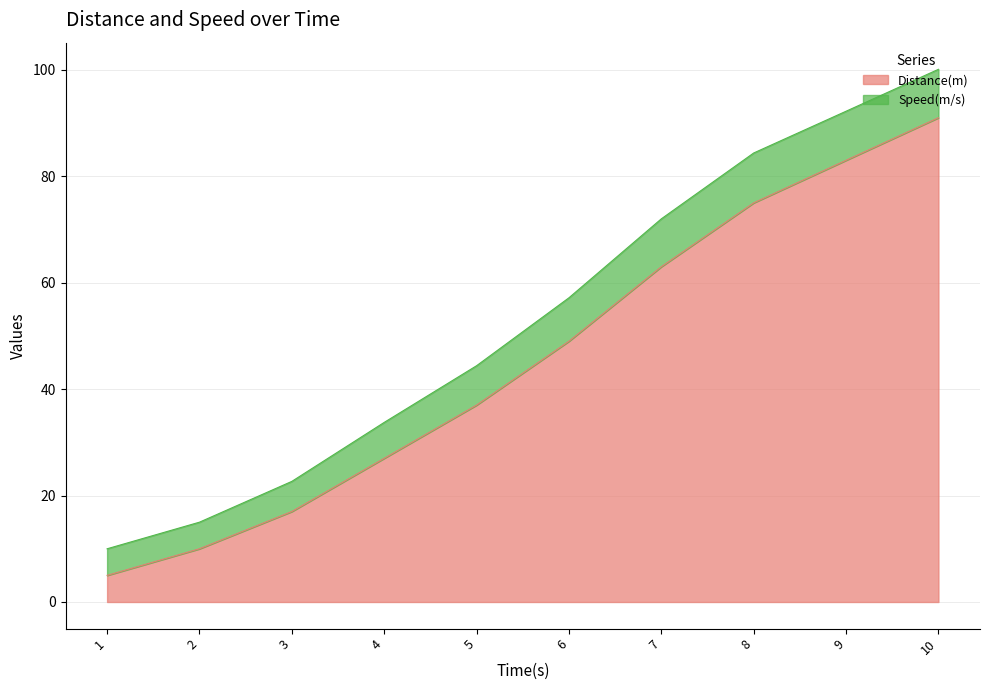

Reading left to right, list all the values displayed in this chart.

1=5	2=10	3=17	4=27	5=37	6=49	7=63	8=75	9=83	10=91